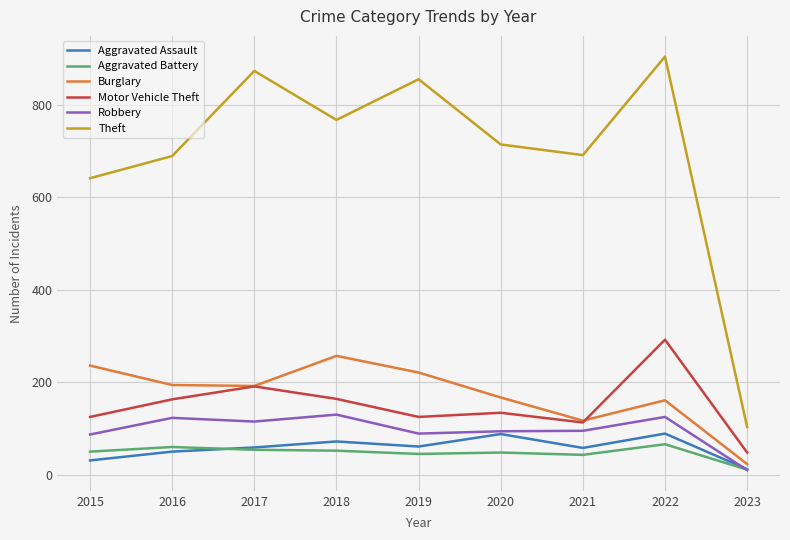

True or false: Aggravated Battery and Theft cross at least once.

False